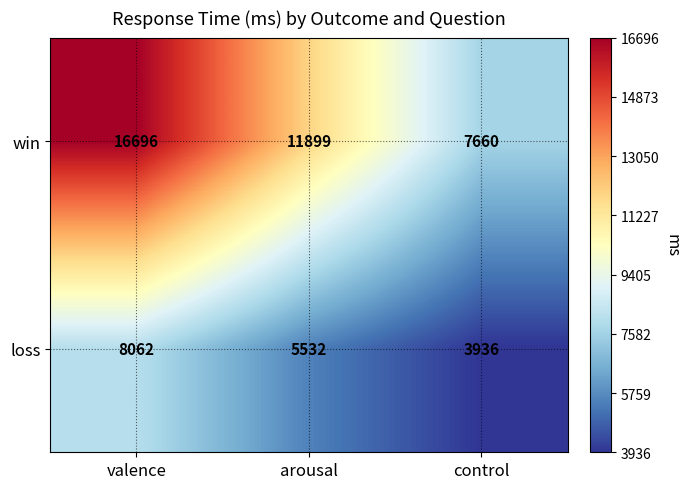

True or false: loss has a value of 10566 at valence.

False